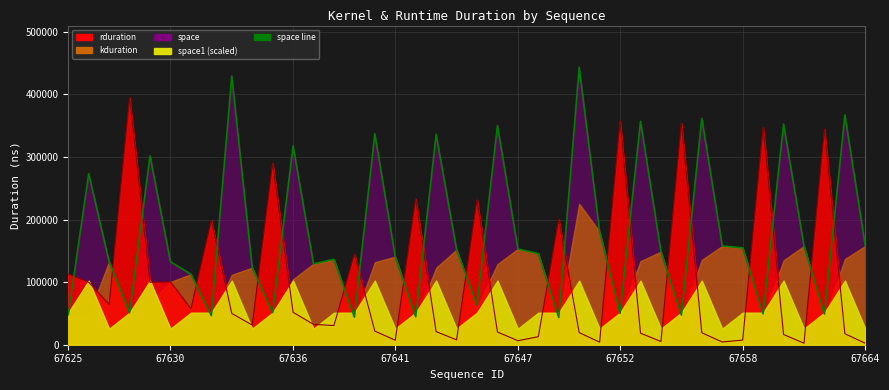

What is the sum of the rduration values at 67663 and 67632?

216159